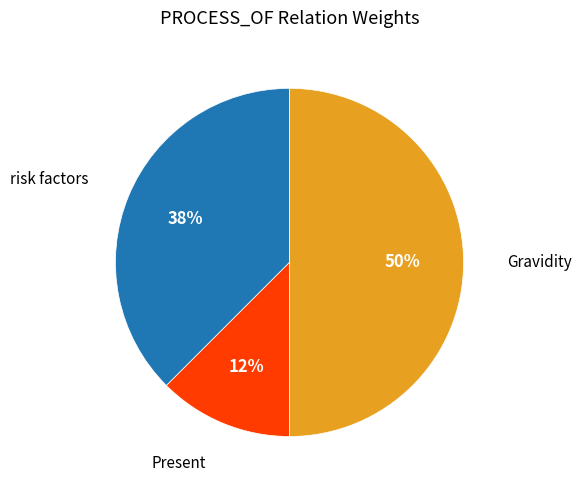

Rank the categories by value from highest to lowest.

Gravidity, risk factors, Present